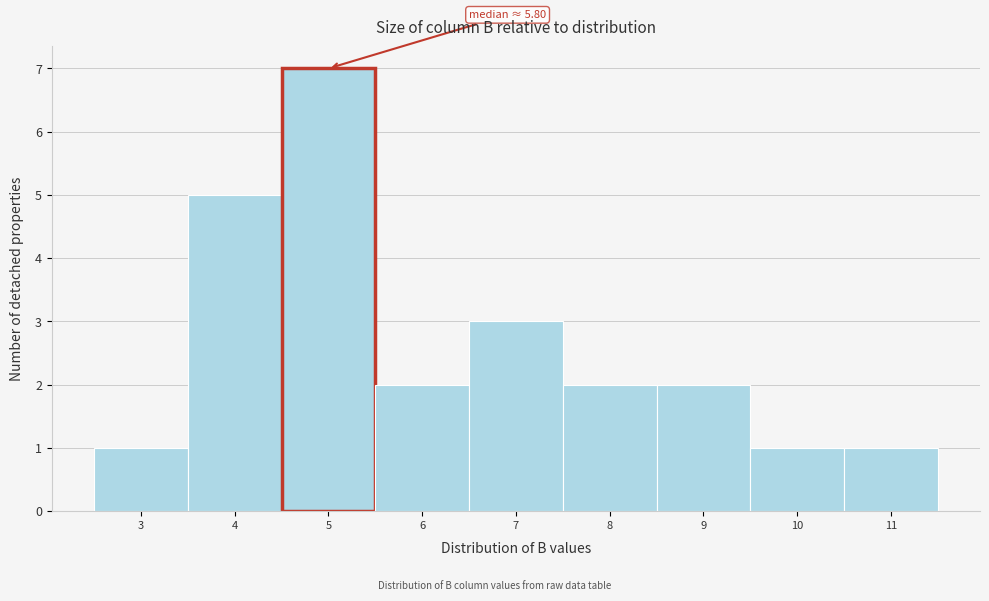

Reading left to right, transcribe all the data shown in this chart.

3=1	4=5	5=7	6=2	7=3	8=2	9=2	10=1	11=1